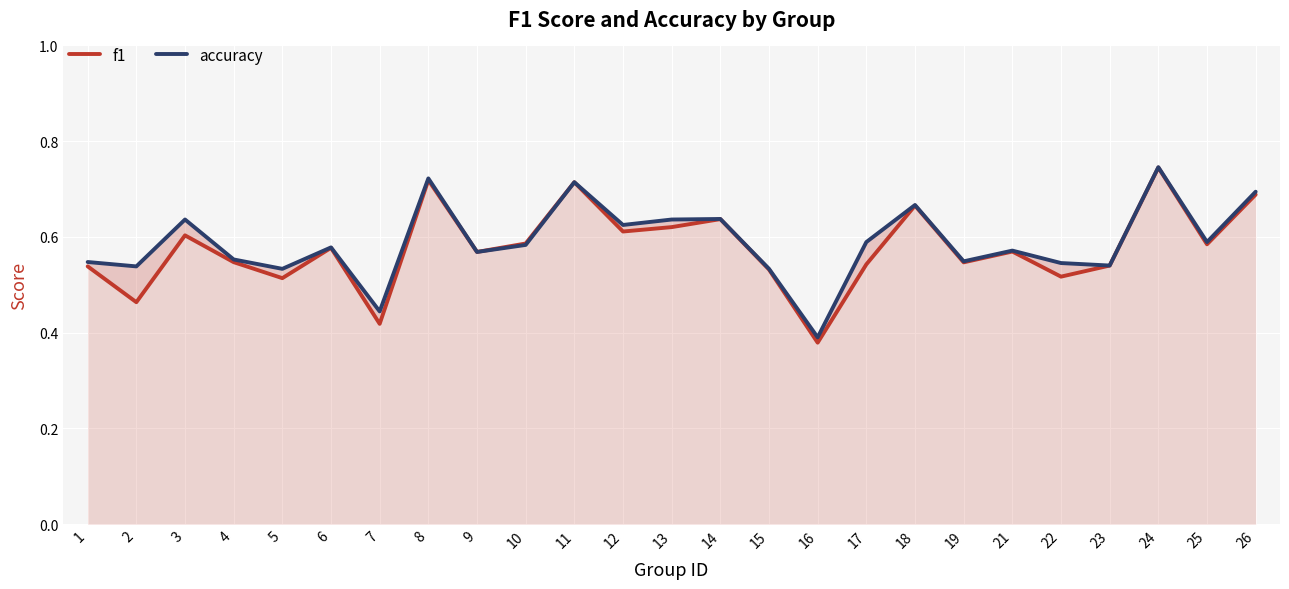

What is the difference between the maximum and minimum values in the accuracy series?

0.4